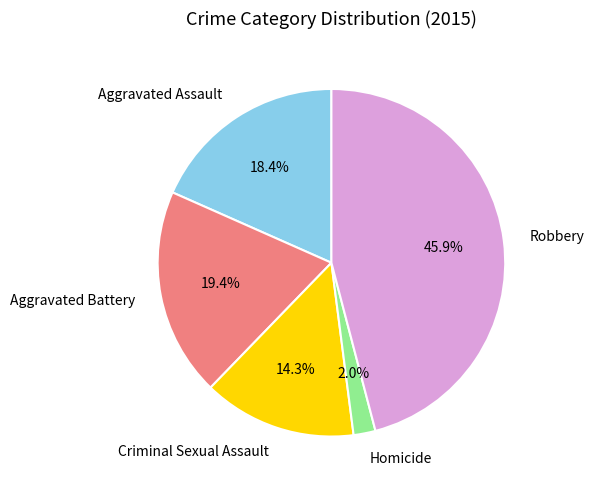

To the nearest percent, what is the difference between the Criminal Sexual Assault and Robbery slice percentages?

32%